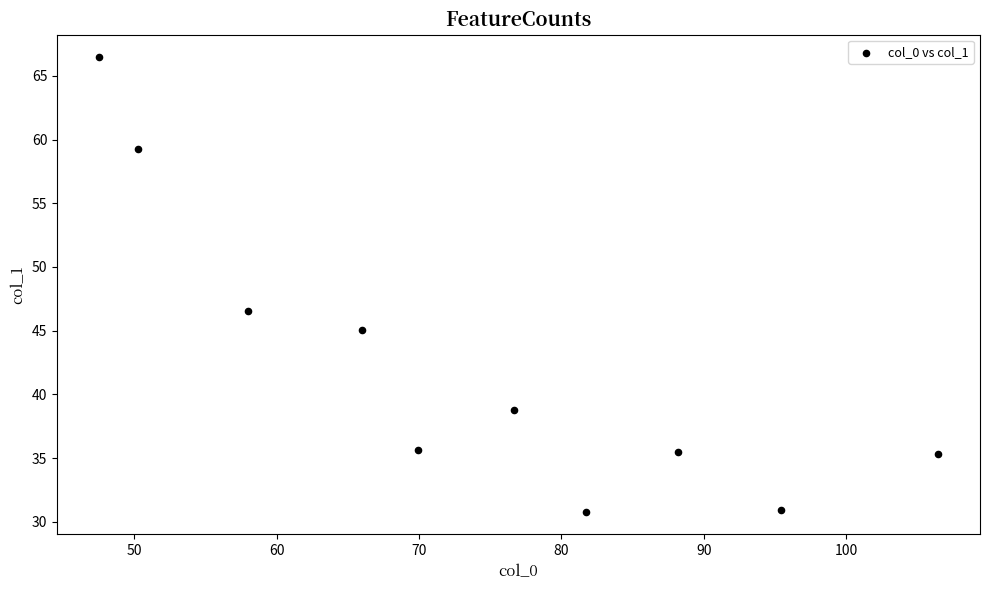

What is the range of X values (max minus min)?

58.9